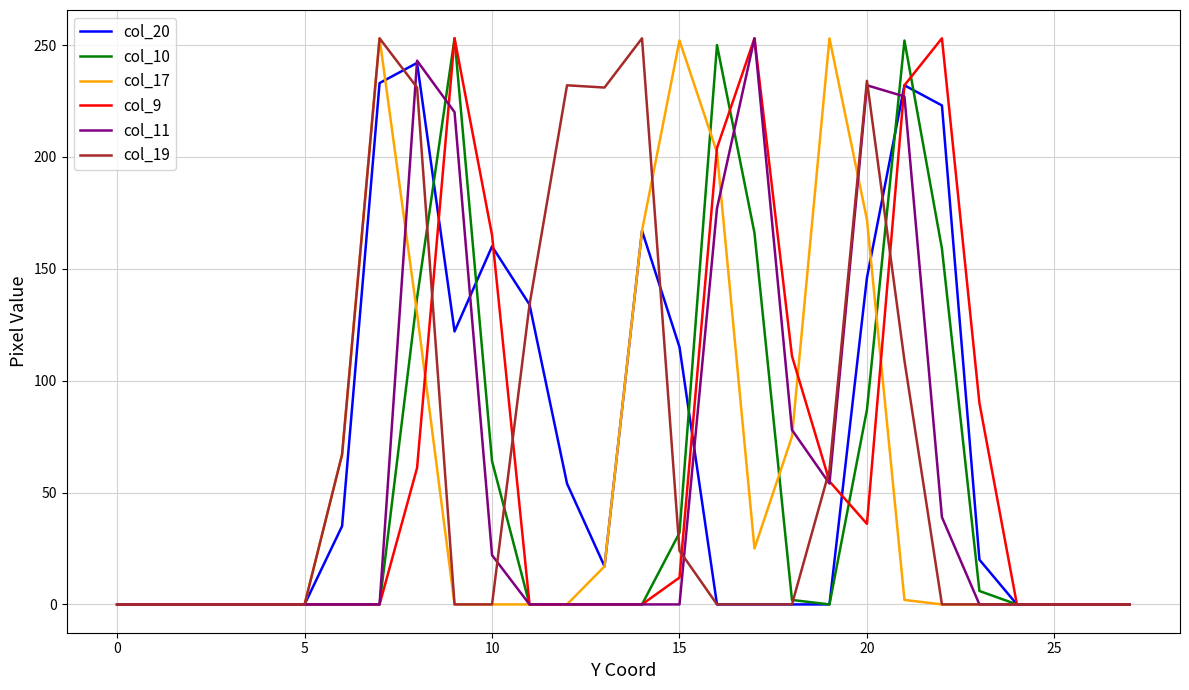

What is the maximum value shown in the chart?

253